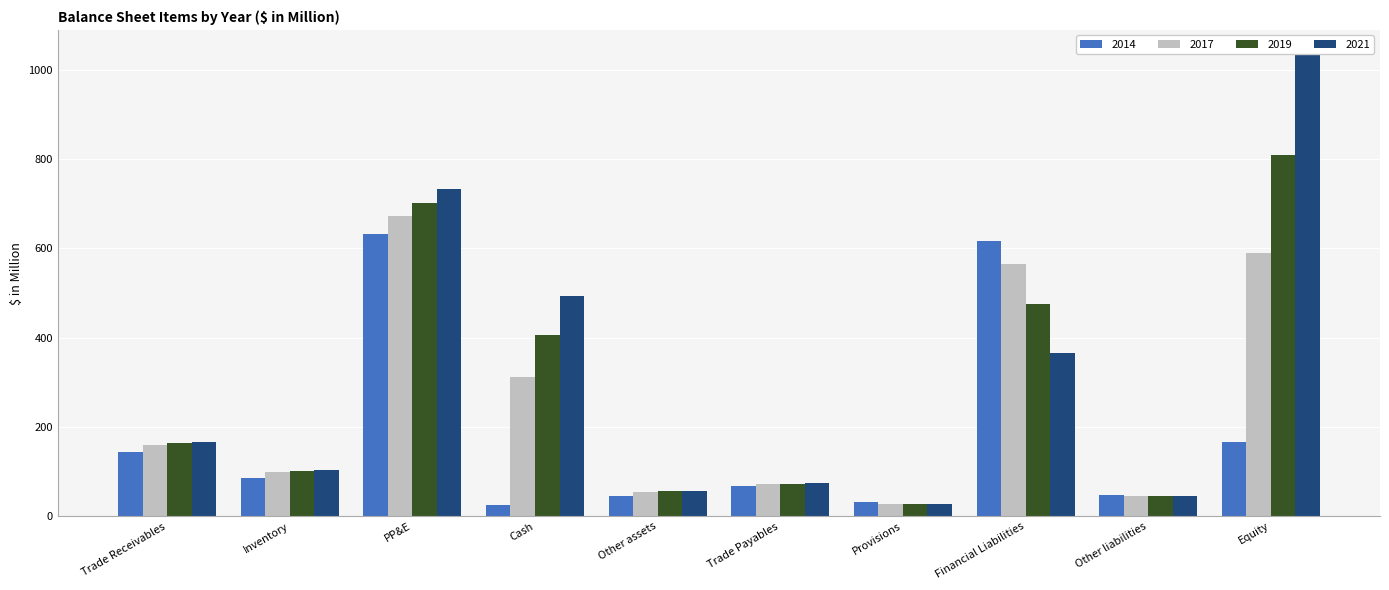

Between Equity and Other assets, which is larger?

Equity